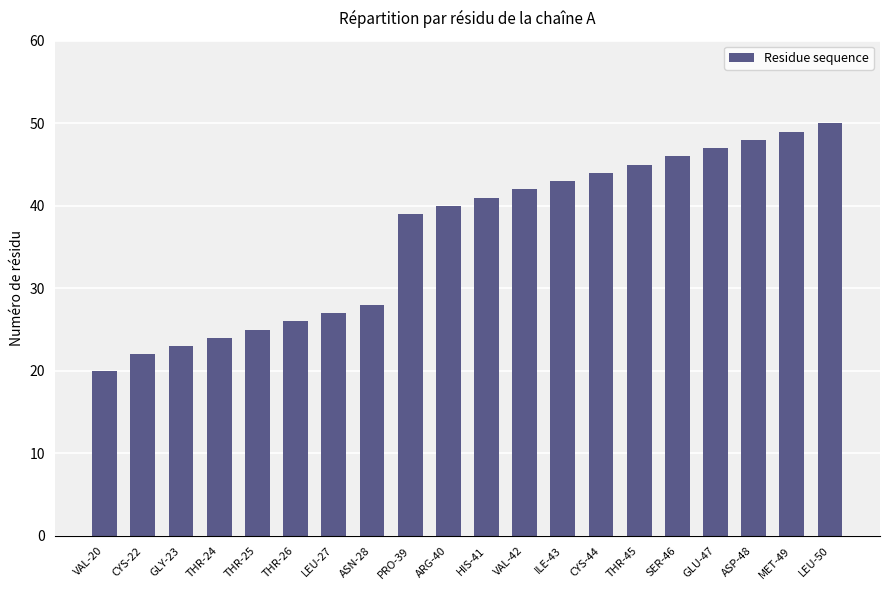

What is the ratio of the value at VAL-20 to the value at LEU-27?

0.7